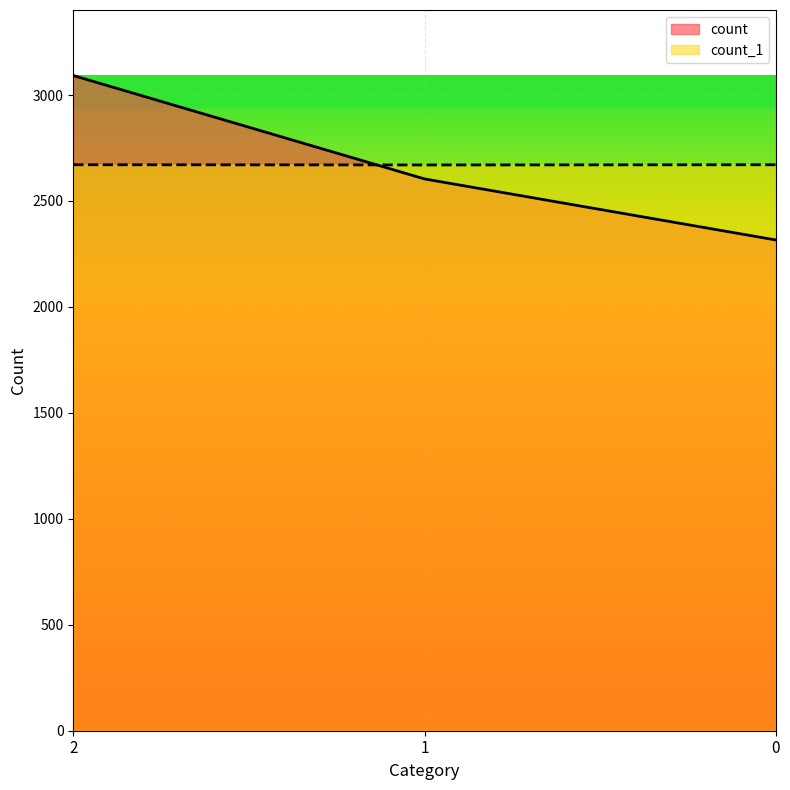

How many series are shown in this chart?

2